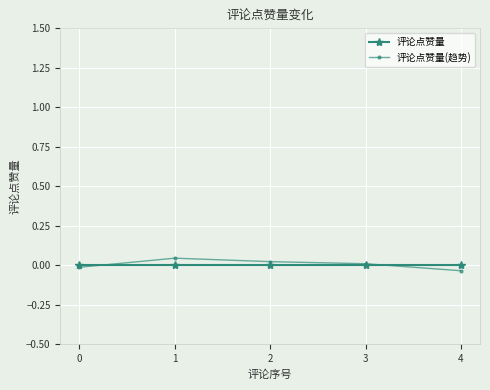

Between 2 and 4, which series saw the biggest shift?

评论点赞量(趋势)